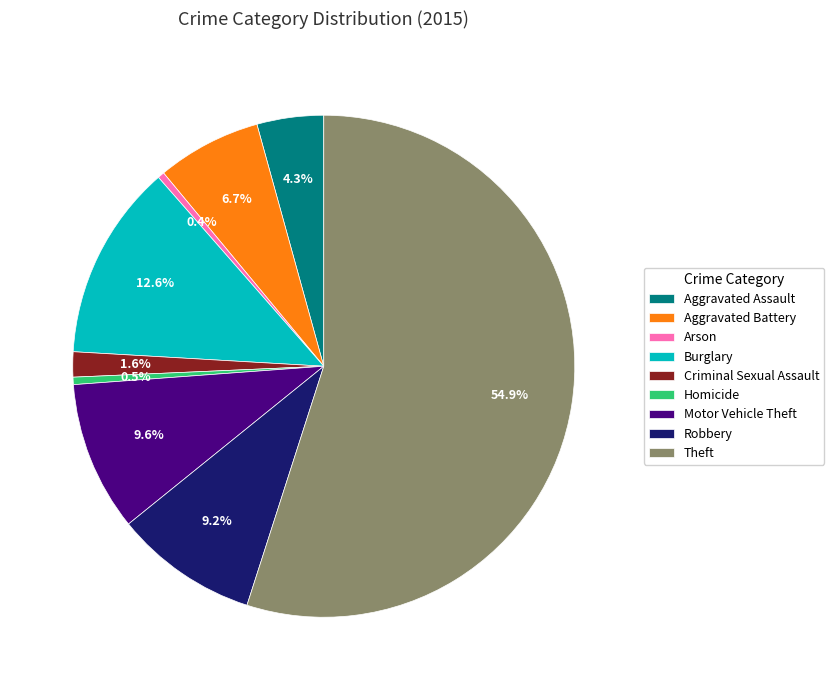

Which has a higher value, Theft or Aggravated Assault?

Theft